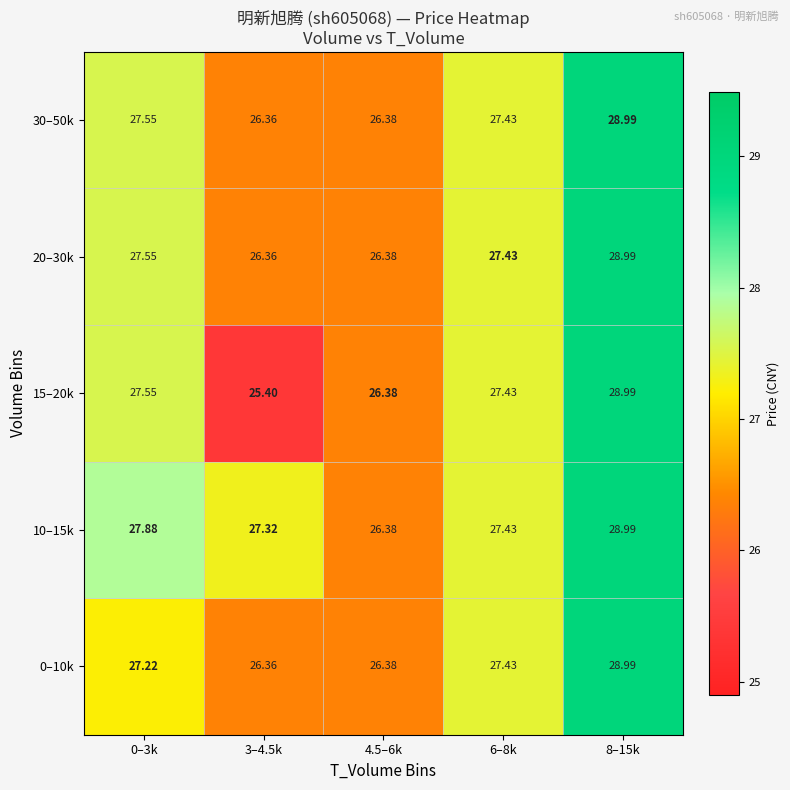

Is the value of 30–50k at 3–4.5k greater than the value of 15–20k at 8–15k?

No